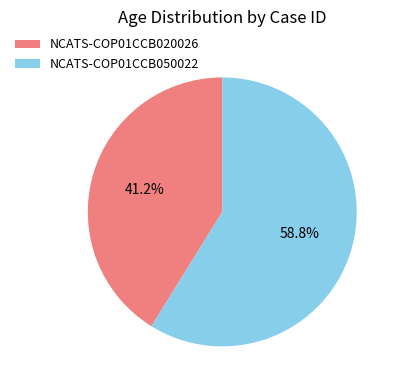

Which category has the biggest portion of the pie?

NCATS-COP01CCB050022